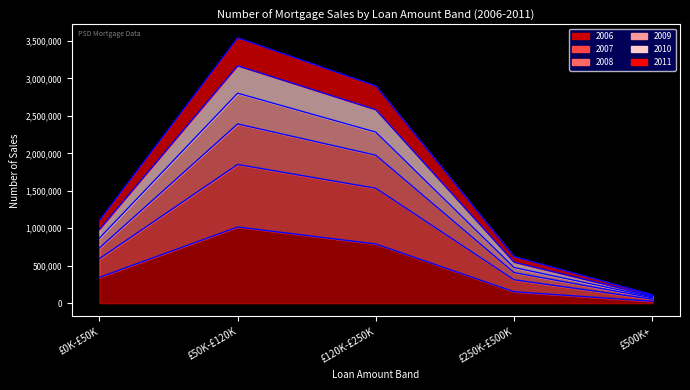

What is the total value across all series at £500K+?

113076